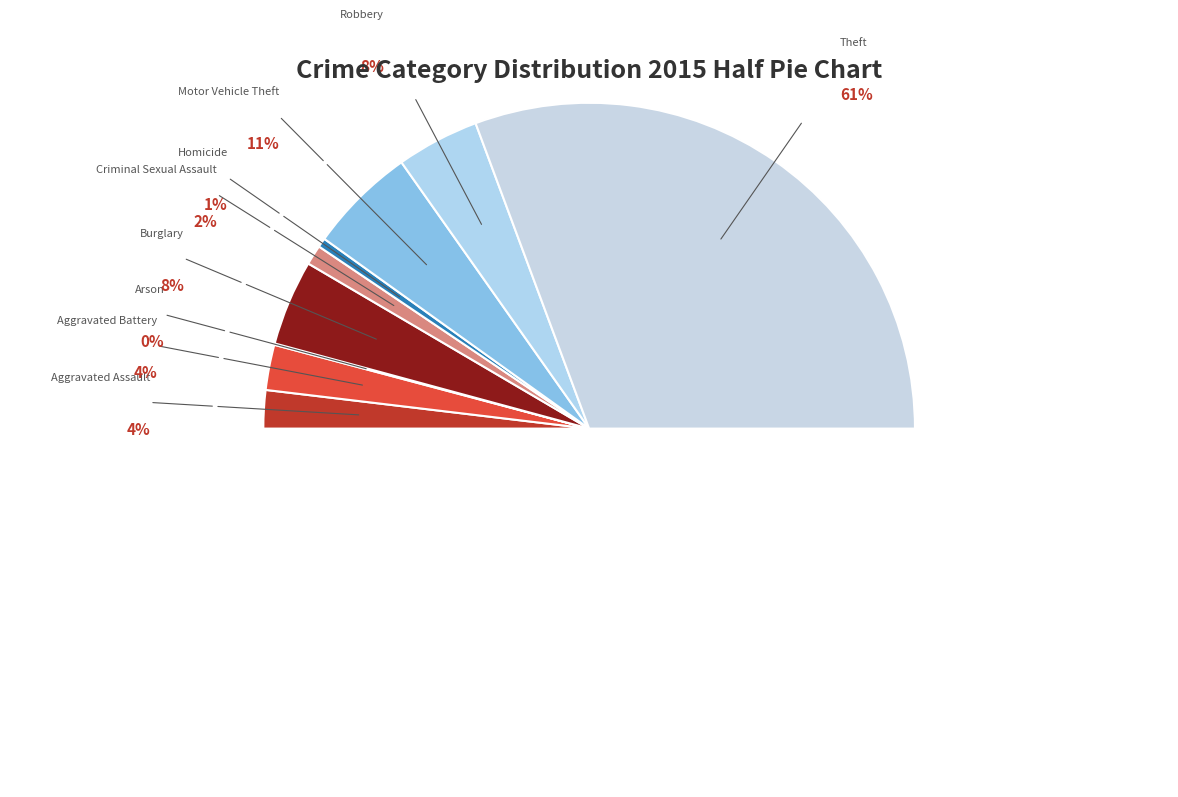

Is there any slice that represents more than half of the pie?

Yes